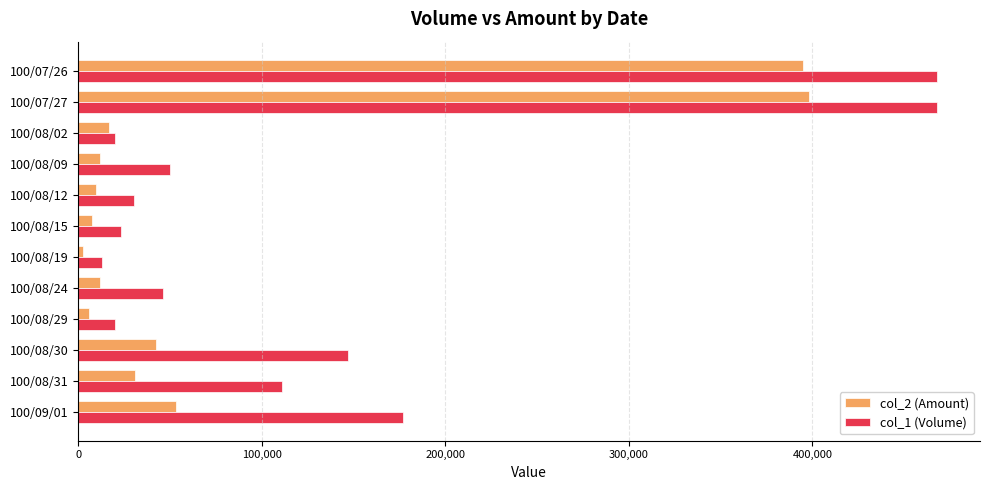

Which series changed the most between 100/08/02 and 100/08/30?

col_1 (Volume)